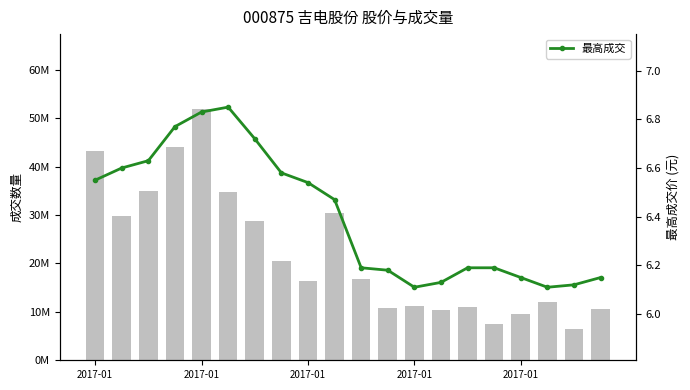

Which has a higher value, 5 or 18?

5